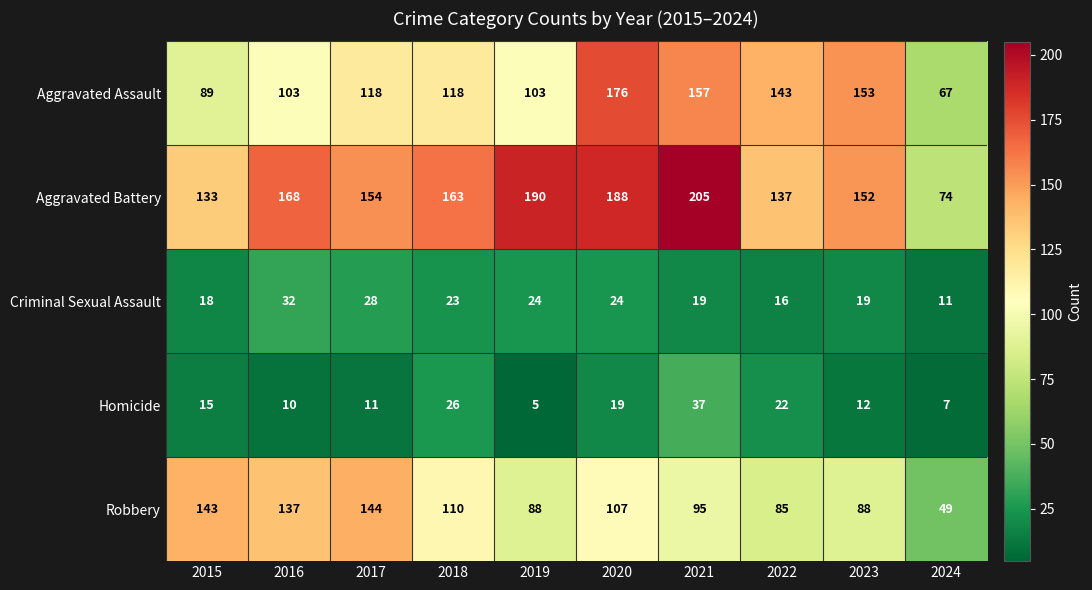

What is the difference between the highest and lowest values at 2021?

186